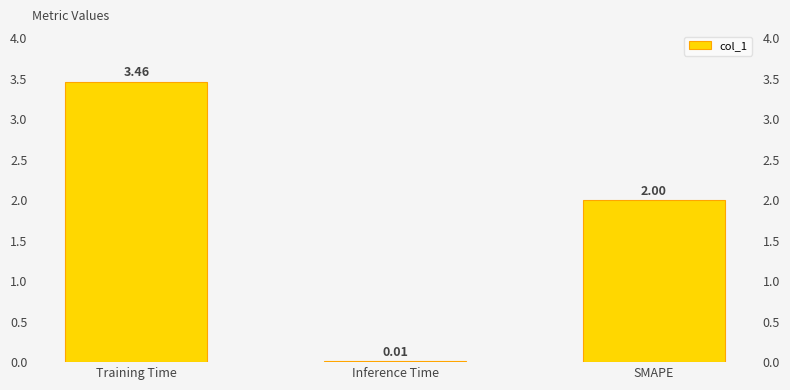

Is it true that the value at Inference Time is 0.0?

True